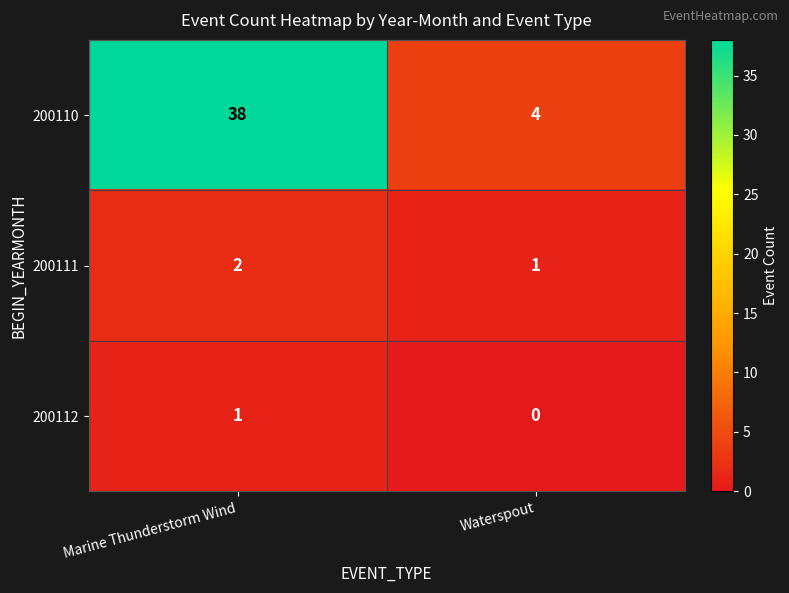

How many distinct data groups are displayed?

3